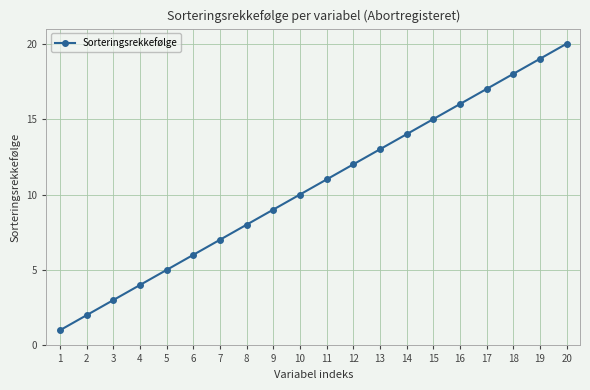

What is the change in value from 7 to 9?

+2